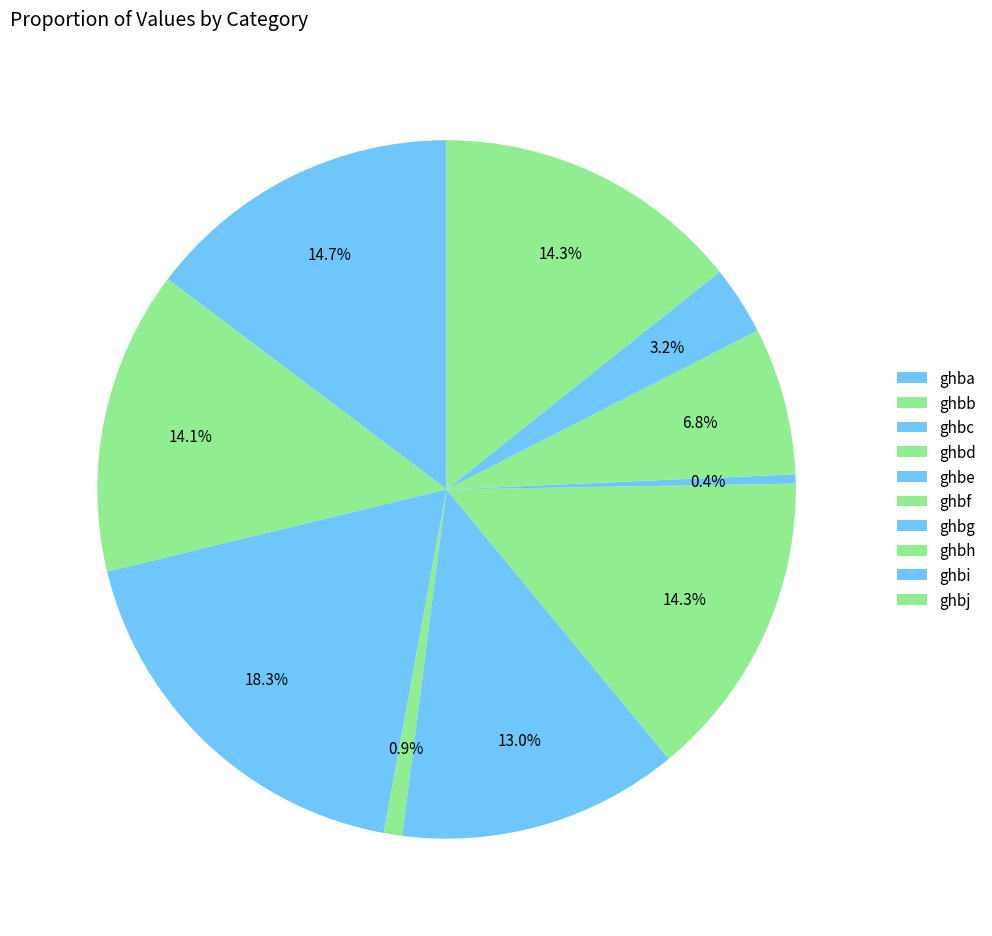

To the nearest percent, what portion does ghbc represent?

18%